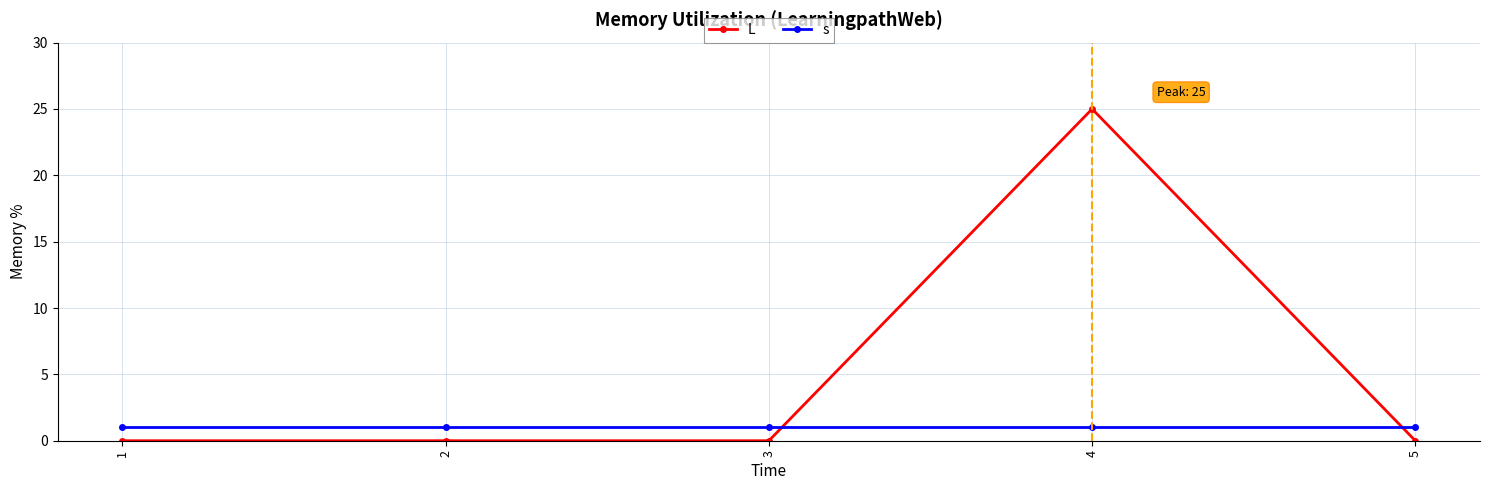

Between which two adjacent categories do L and s first intersect?

3 and 4